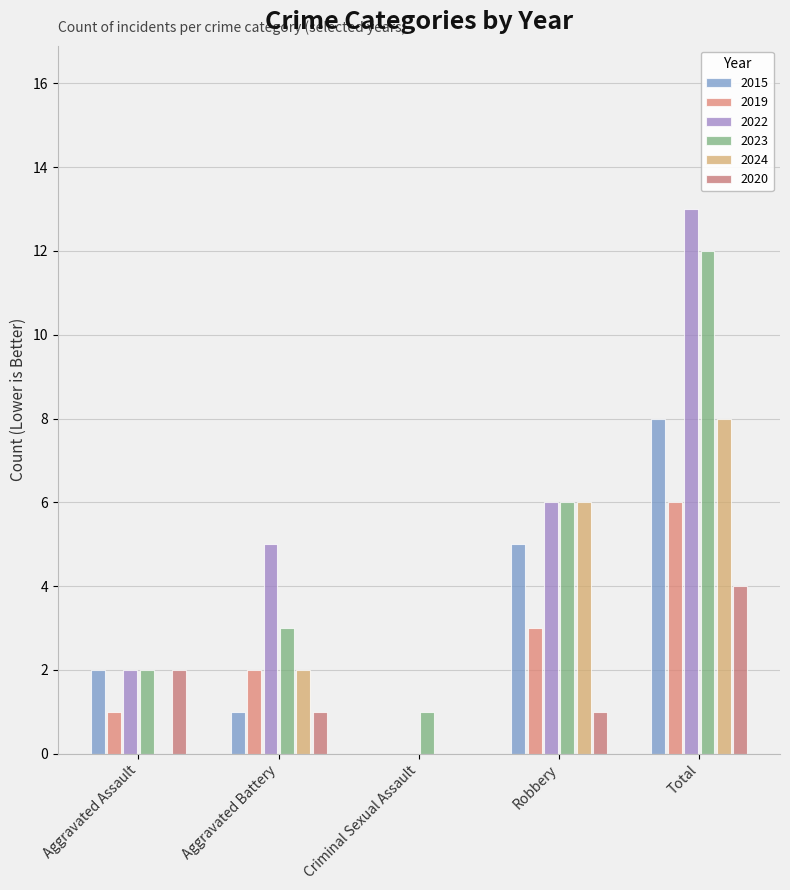

Which series has the widest spread of values?

2022